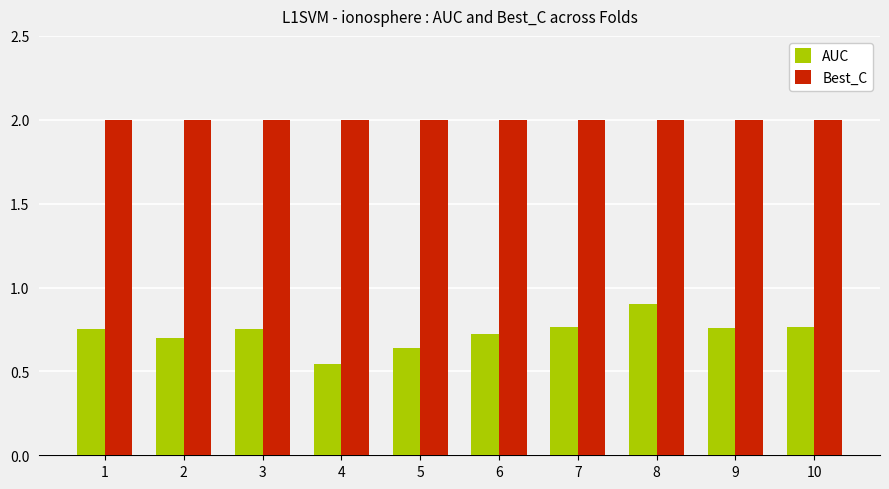

What are all the series names shown in the legend?

AUC, Best_C